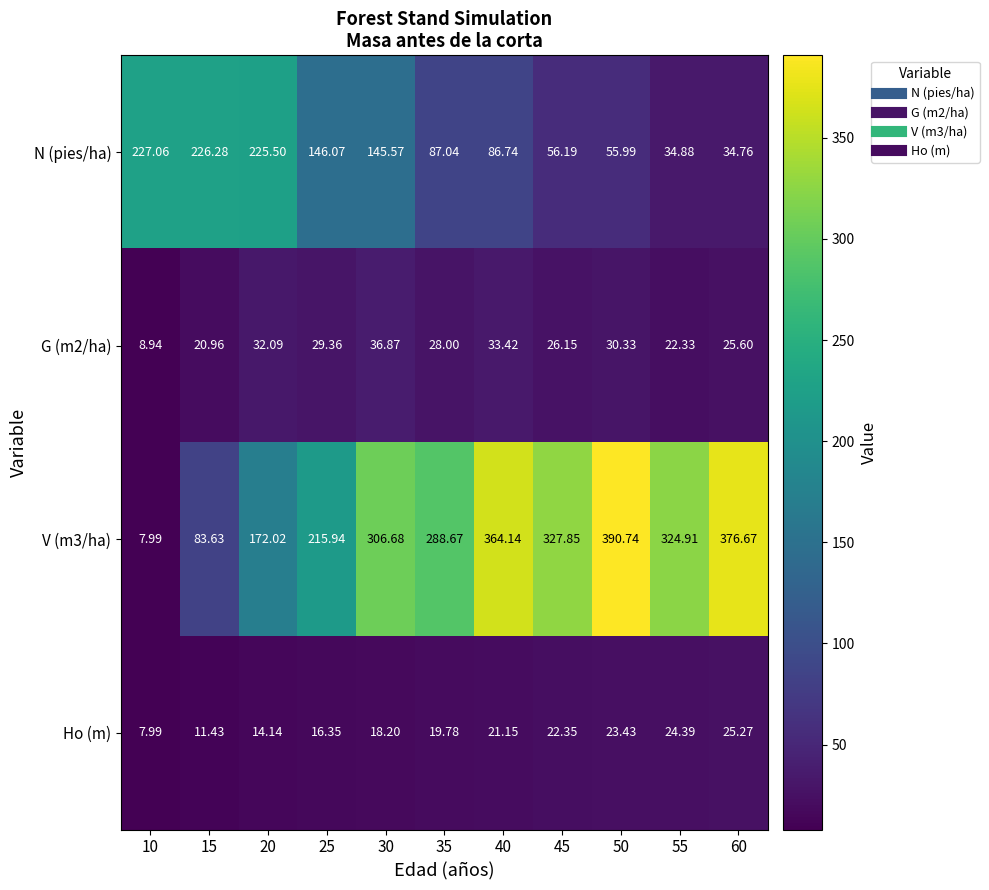

Which series changed the most between 30 and 45?

N (pies/ha)